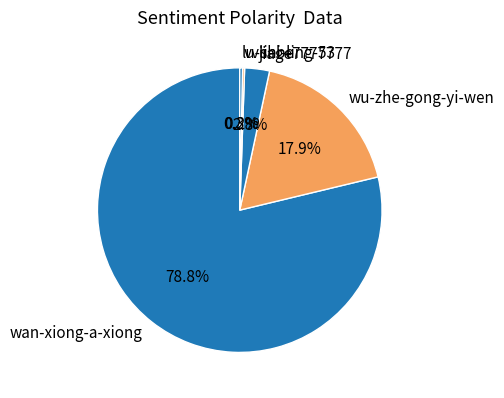

Is there a majority slice in this chart?

Yes